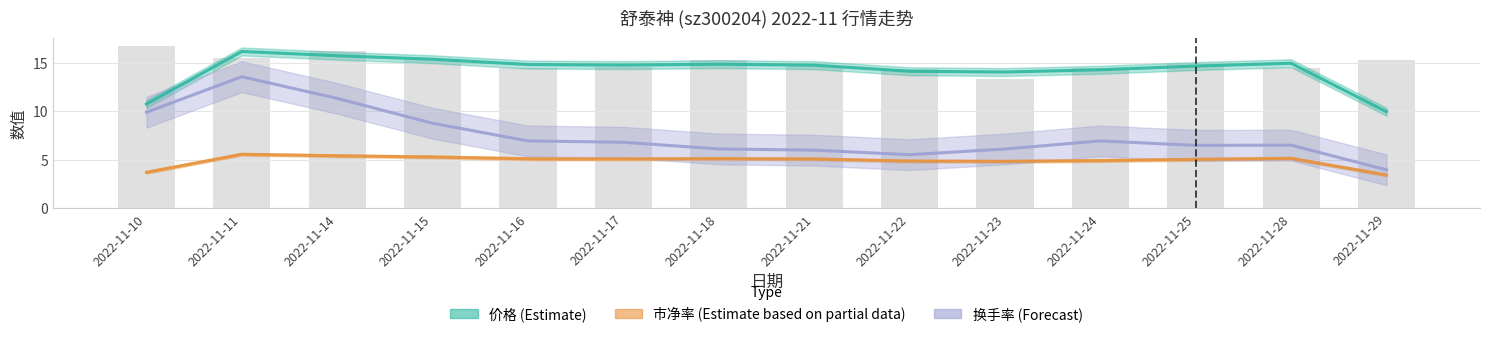

What are all the series names shown in the legend?

价格, 市净率, 换手率